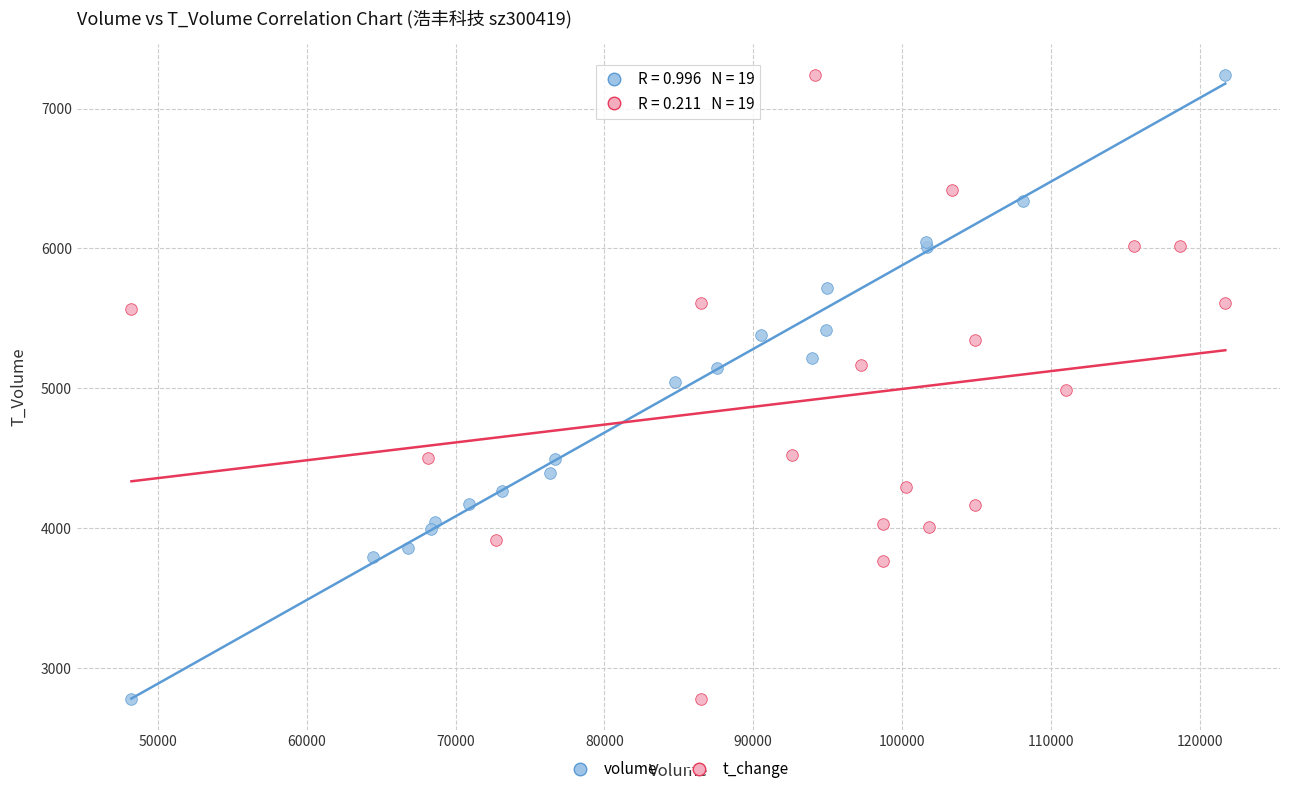

What are all the series names shown in the legend?

volume, t_change